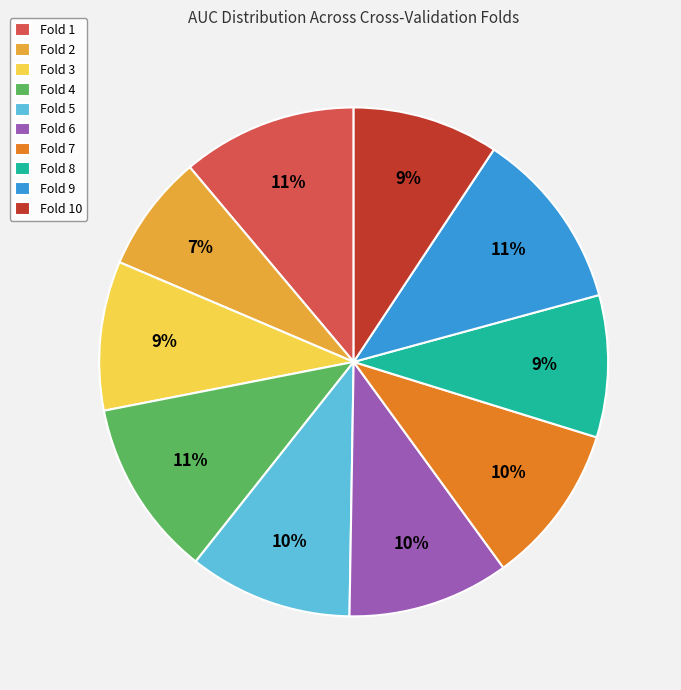

Which slice is the smallest?

Fold 2